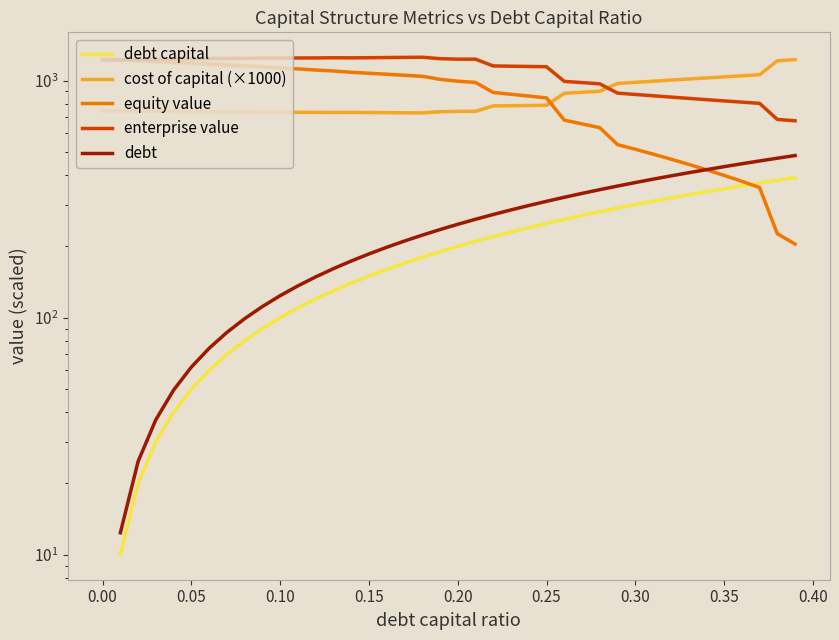

What is the value of the cost_capital point at the 17th from the left?

732.7